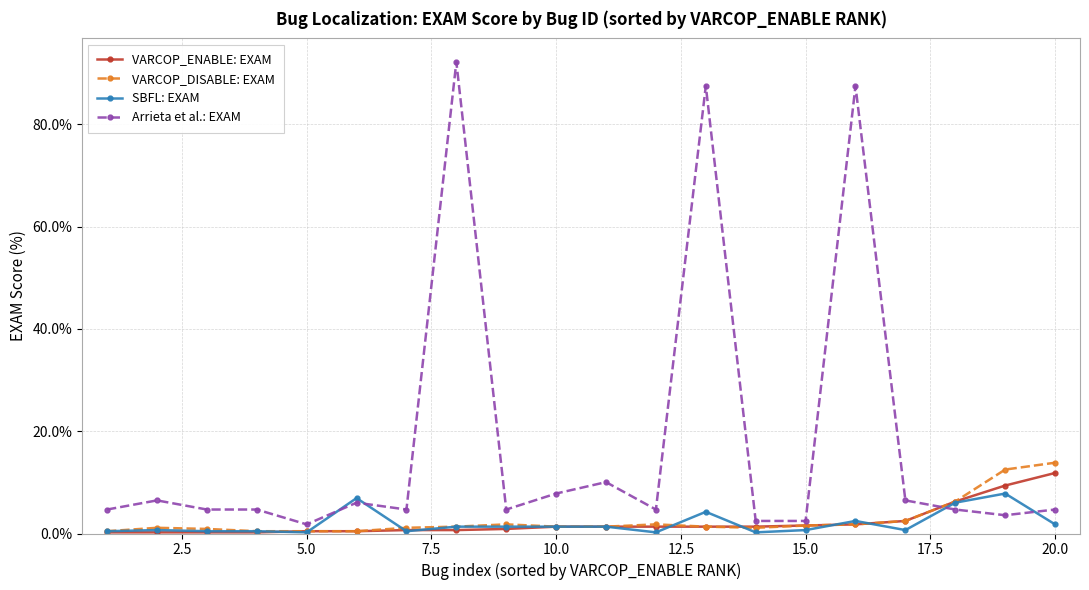

Count the number of categories in the chart.

20